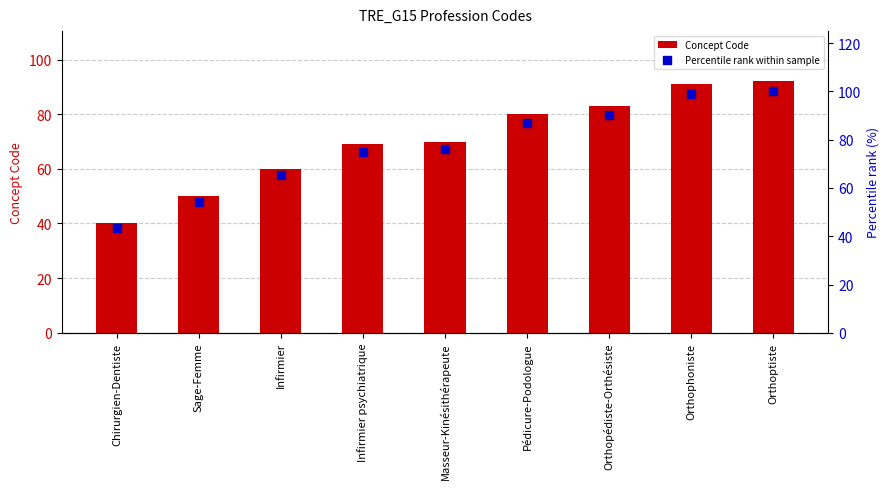

At which category is the sum across all series the highest?

Orthoptiste